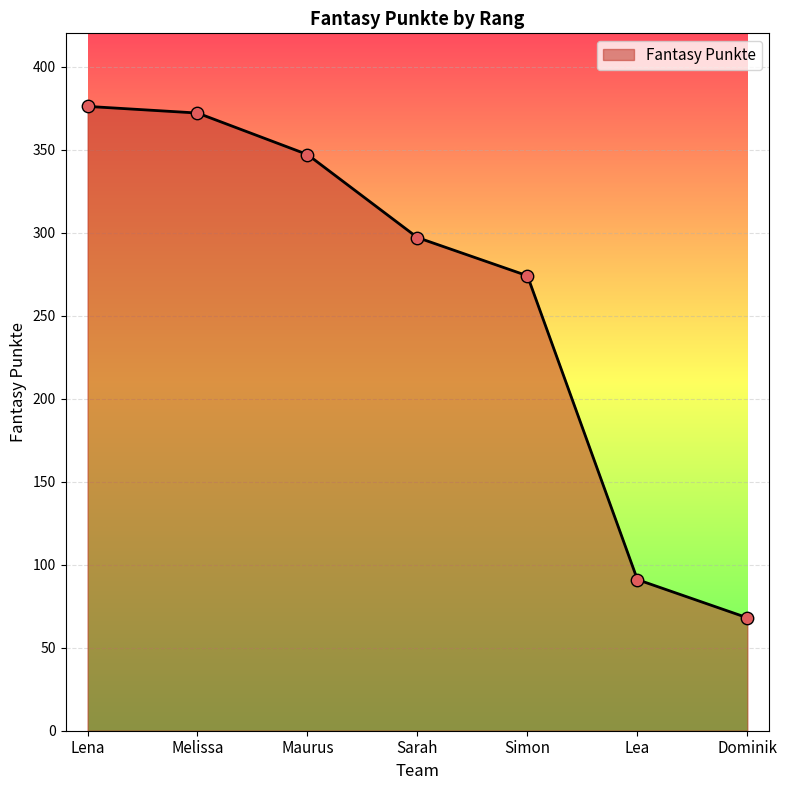

What is the change in value from Maurus to Sarah?

-50